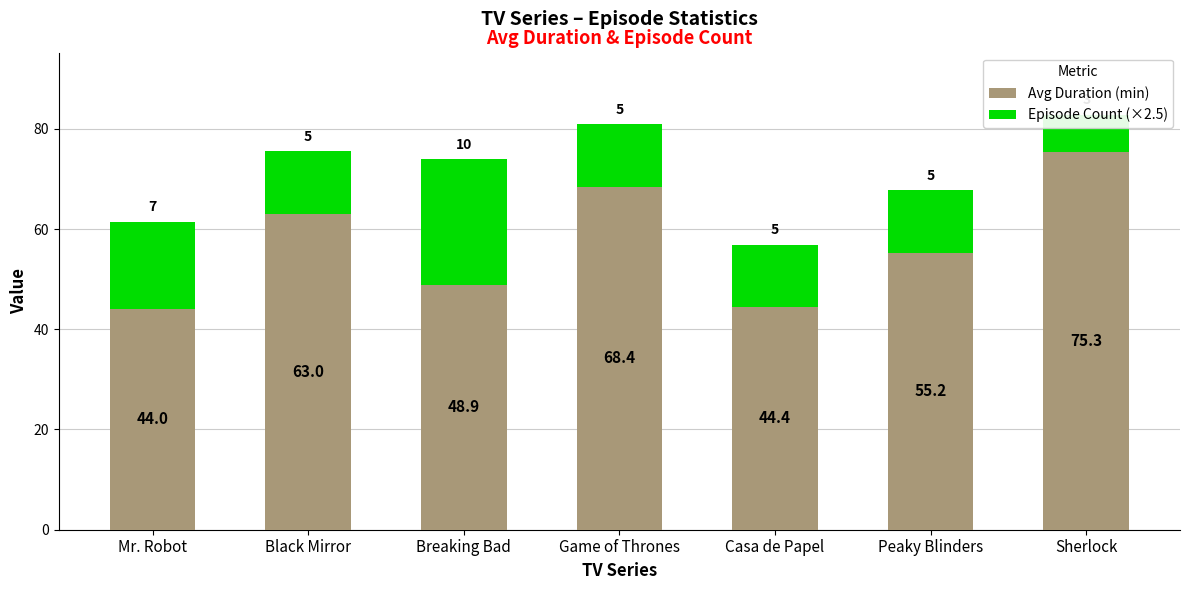

What is the total value across all series at Mr. Robot?

61.5